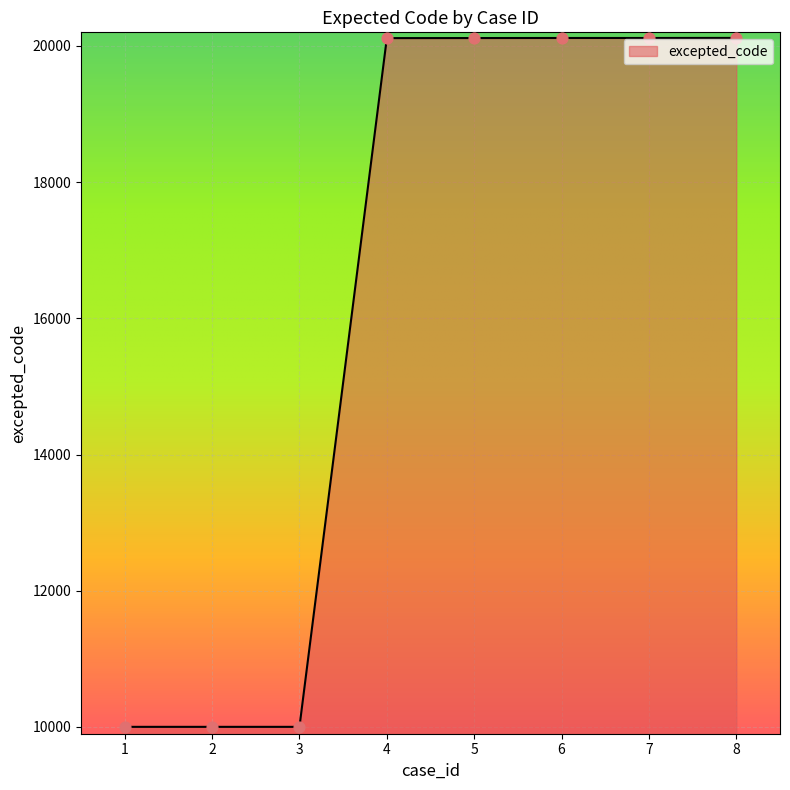

What is the ratio of the value at 4 to the value at 2?

2.0